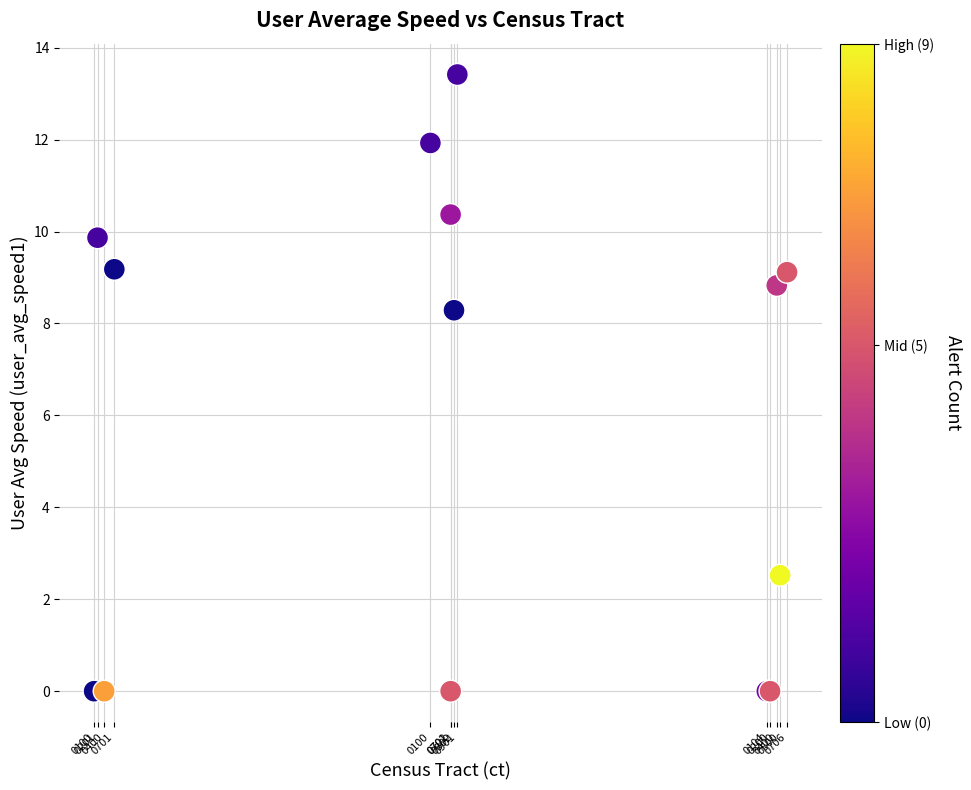

What Y value in the scatter plot is closest to 6?

8.3